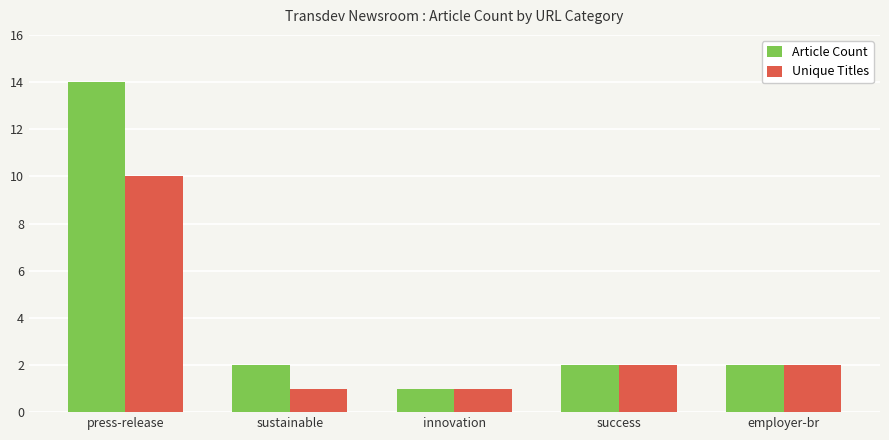

List the series in order of their peak value, lowest first.

Unique Titles, Article Count